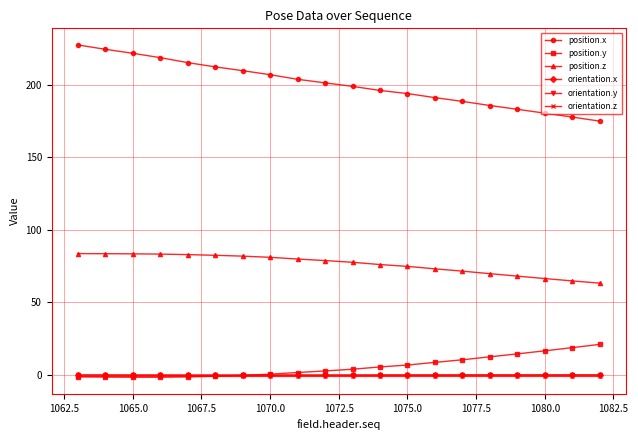

Does the chart display data point markers on the line(s)?

Yes